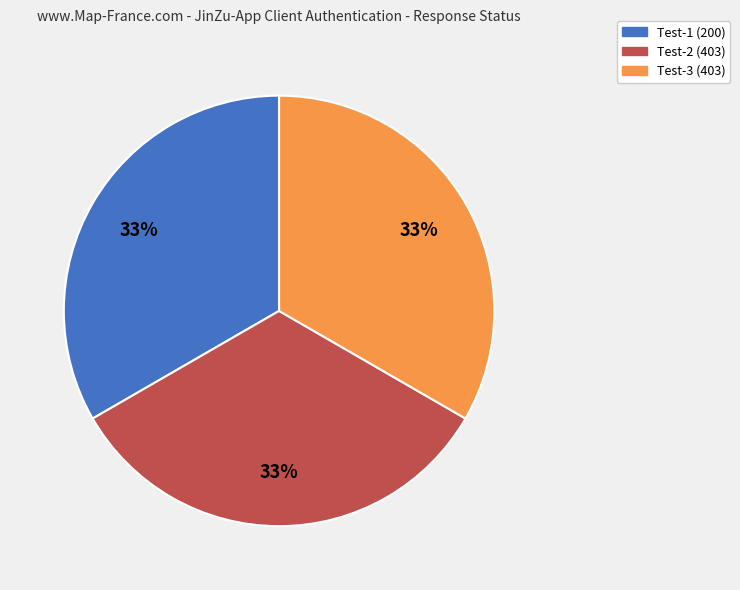

To the nearest percent, what is the average slice percentage?

33%